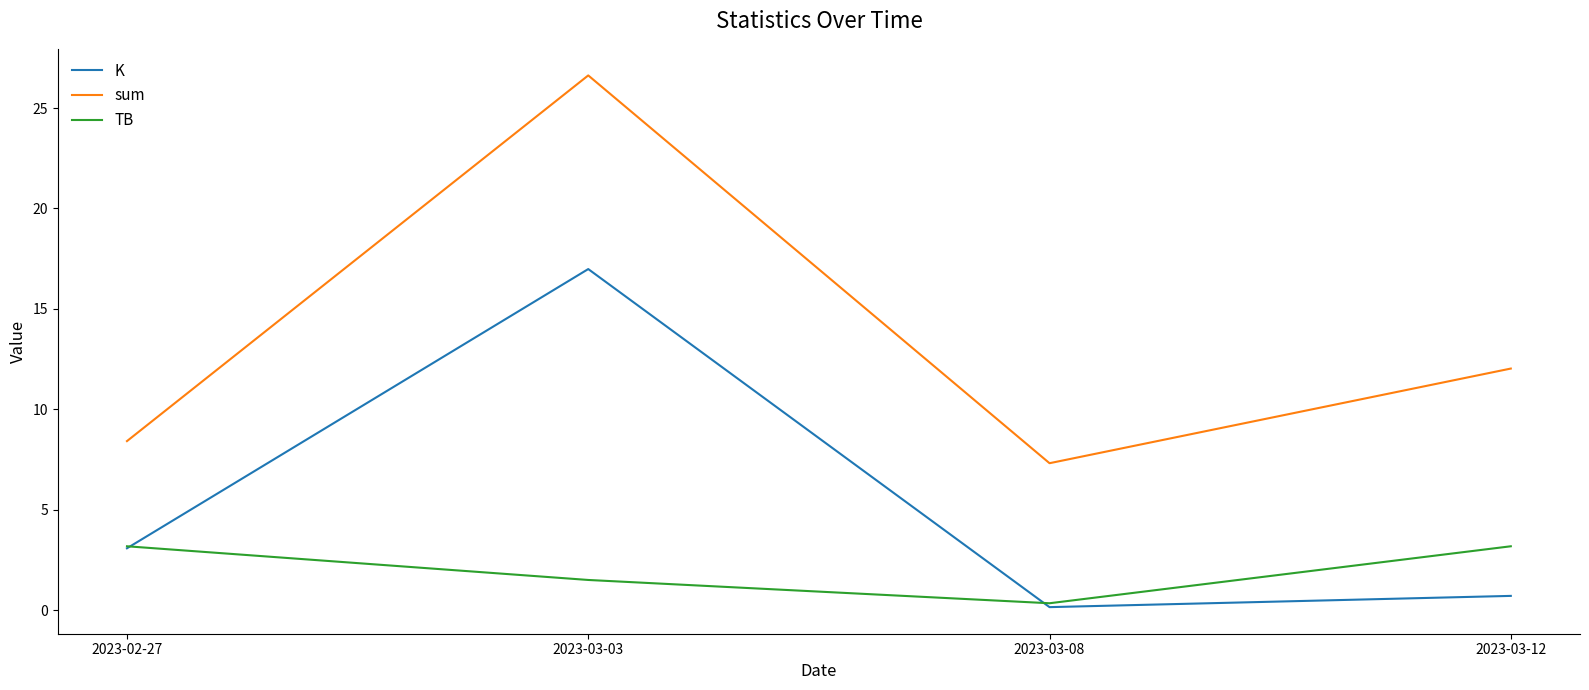

True or false: TB and sum cross at least once.

False